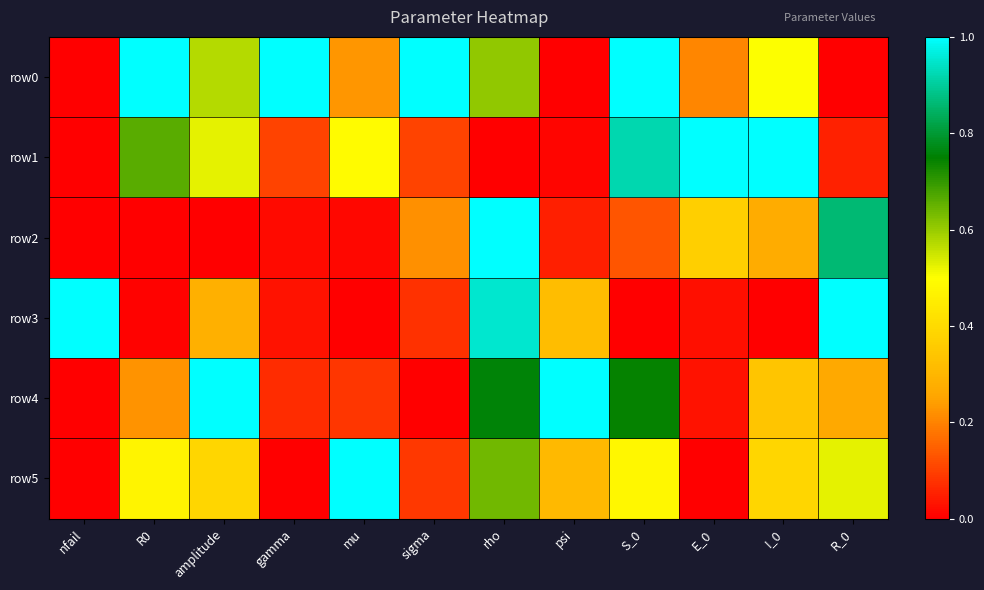

Rank the series by their maximum value, from highest to lowest.

row0, row1, row2, row3, row4, row5